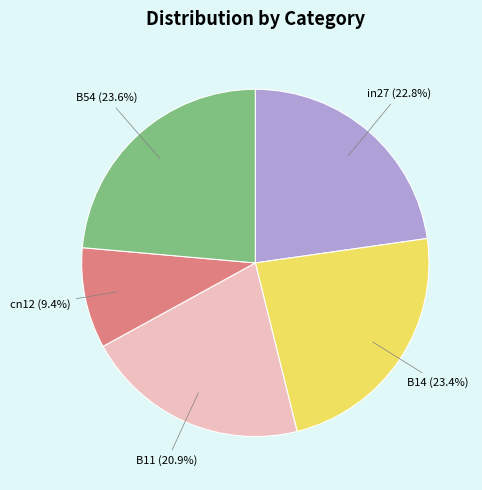

How many slices are in this pie chart?

5